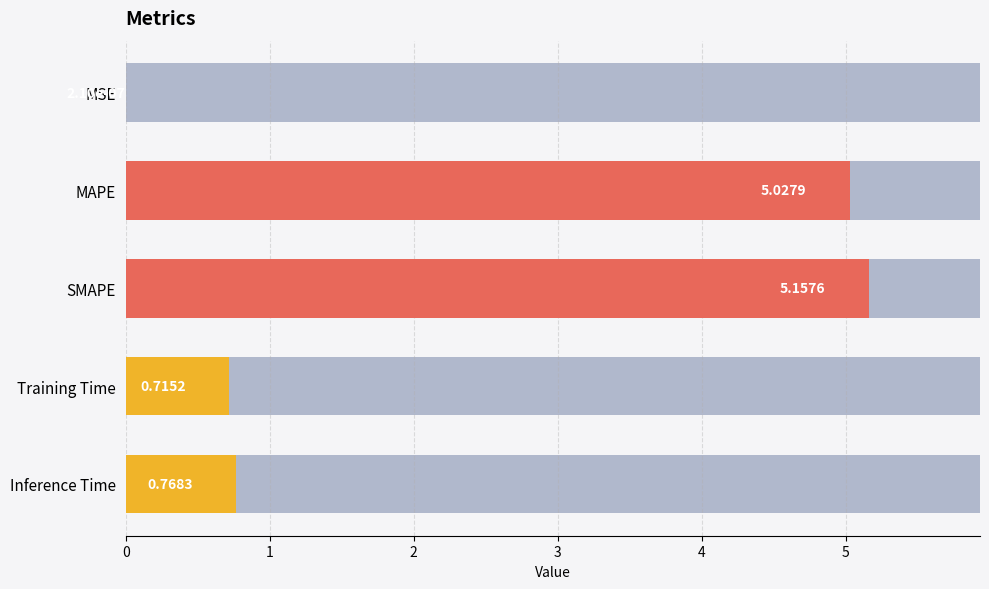

What is the difference between the values at MSE and Inference Time?

0.8